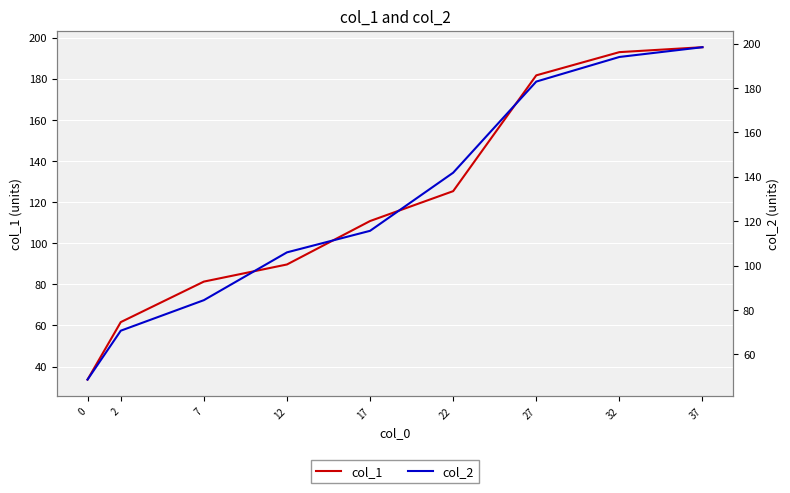

List the series in order of their overall mean, highest first.

col_2, col_1